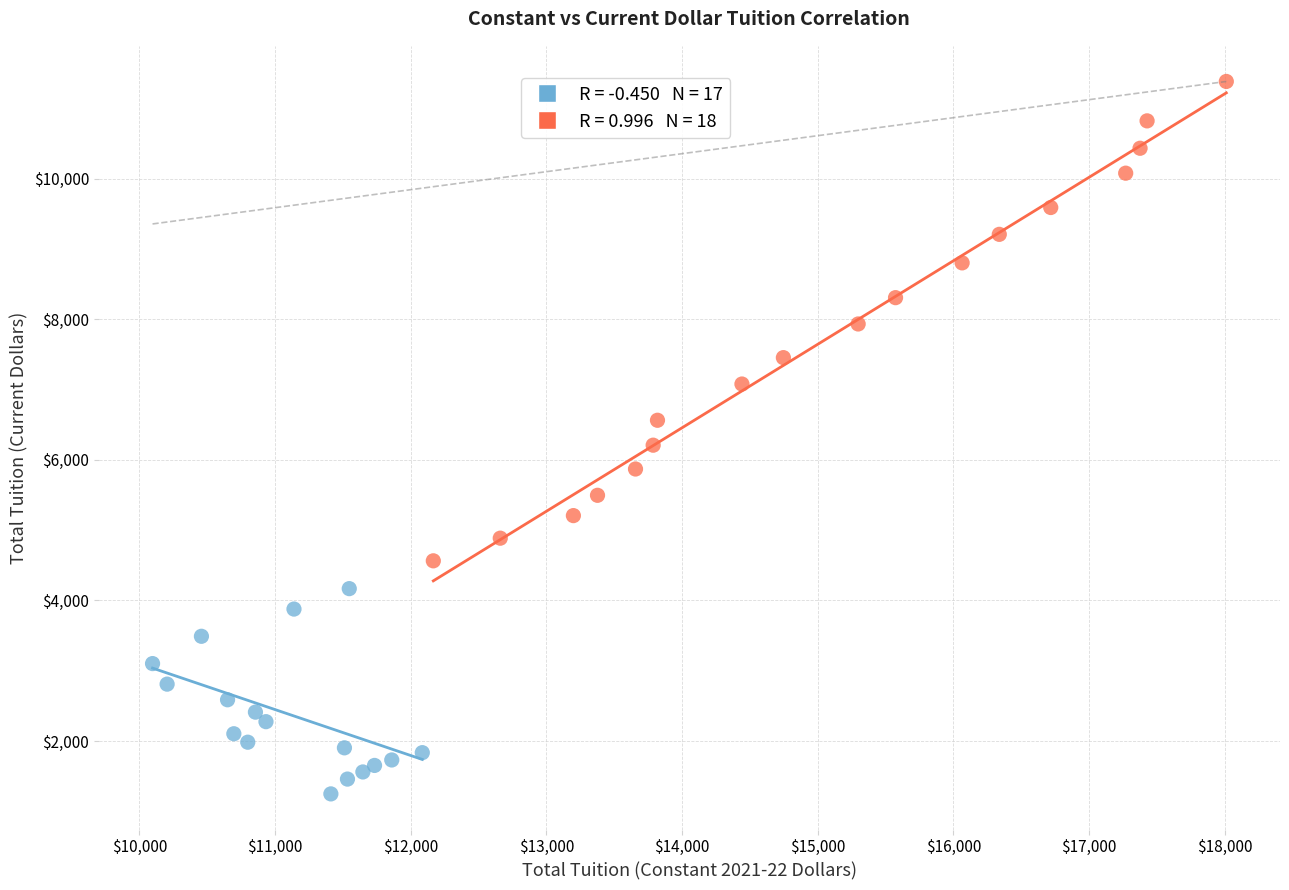

Which series has the largest Y range (max minus min)?

Later Period (1983-2001)